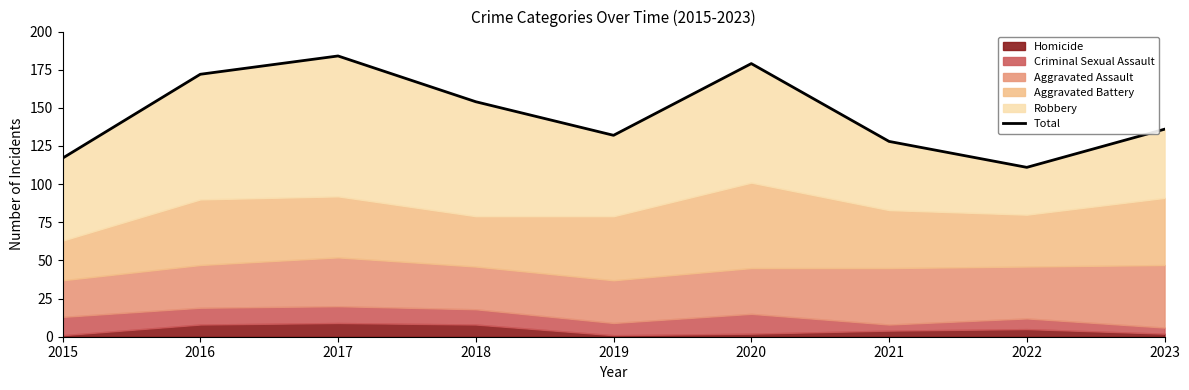

At which label does the data first exceed 136?

2016